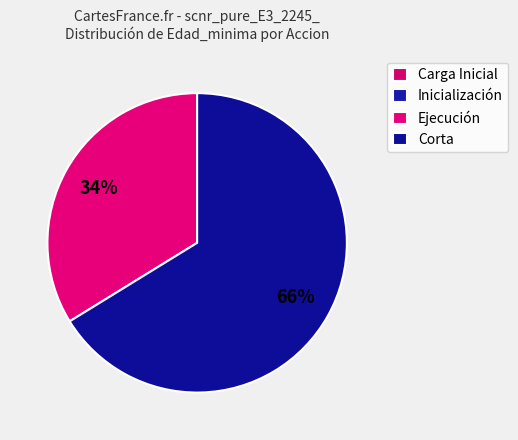

Which slice is the largest?

Corta (65)